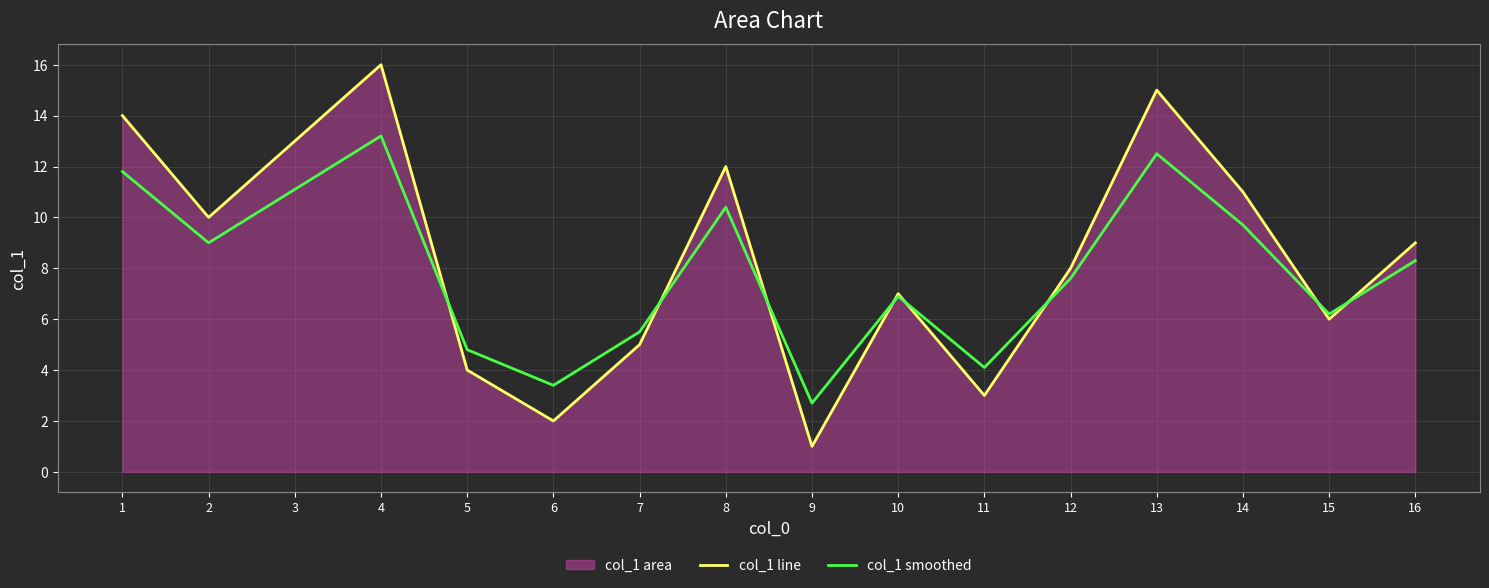

How many interior local peaks does the col_1 smoothed series have?

4